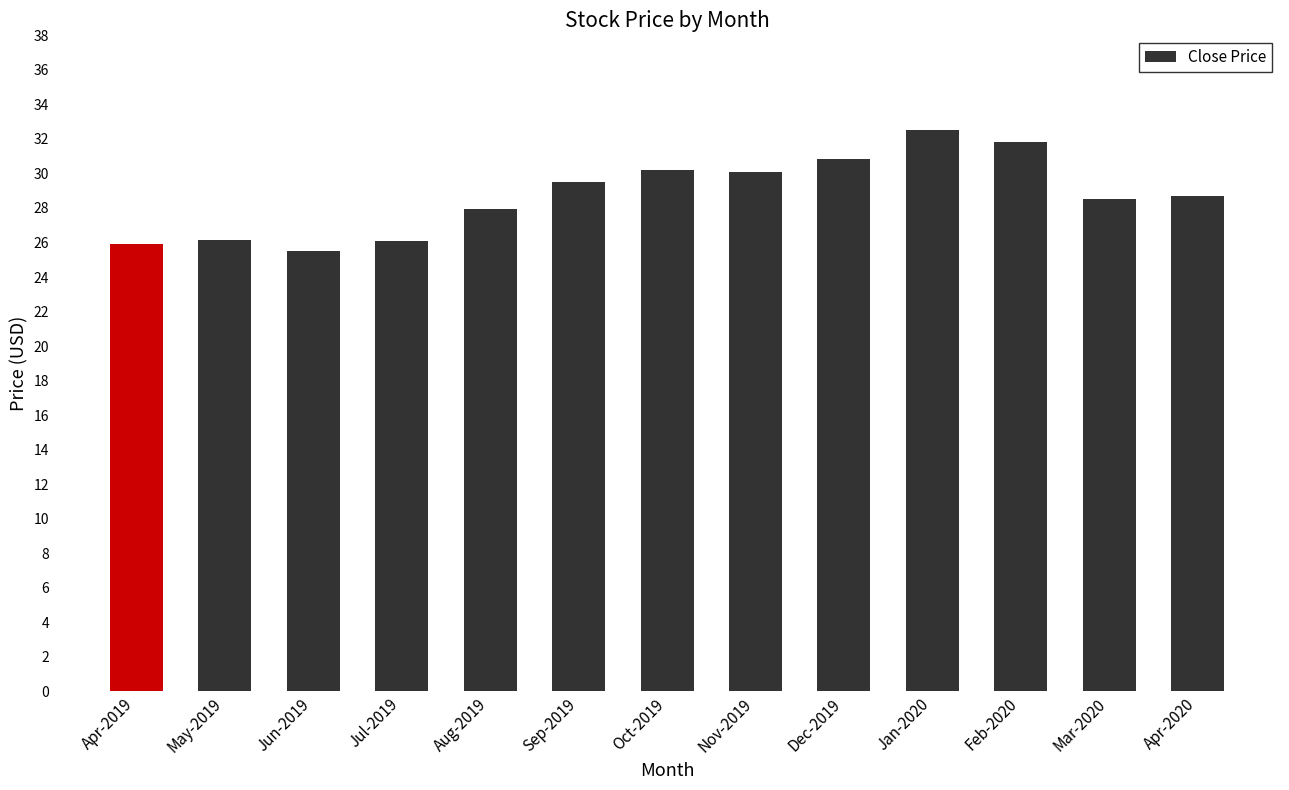

What is the label of the 3rd bar from the right?

Feb-2020